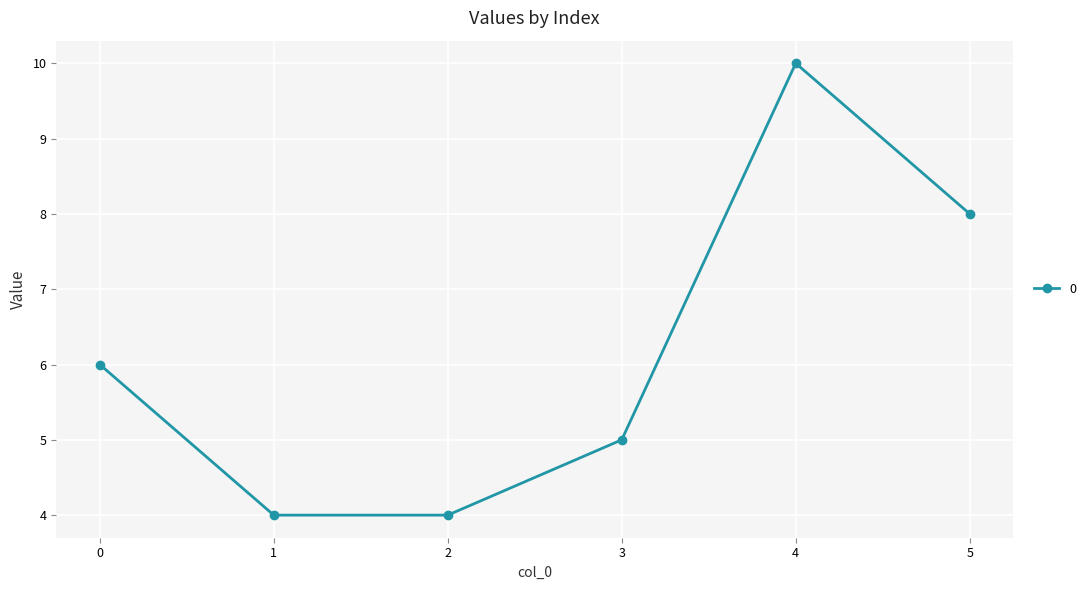

What is the minimum value shown in the chart?

4